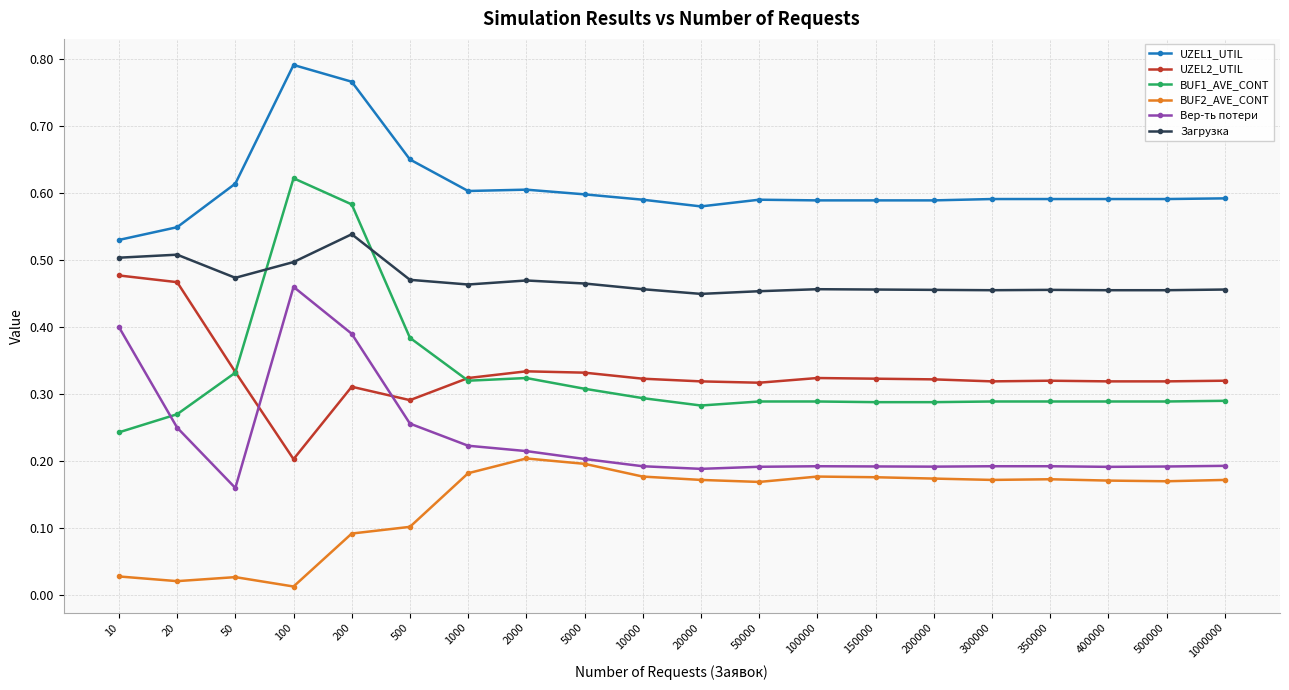

At which category does the chart reach its peak across all series?

100